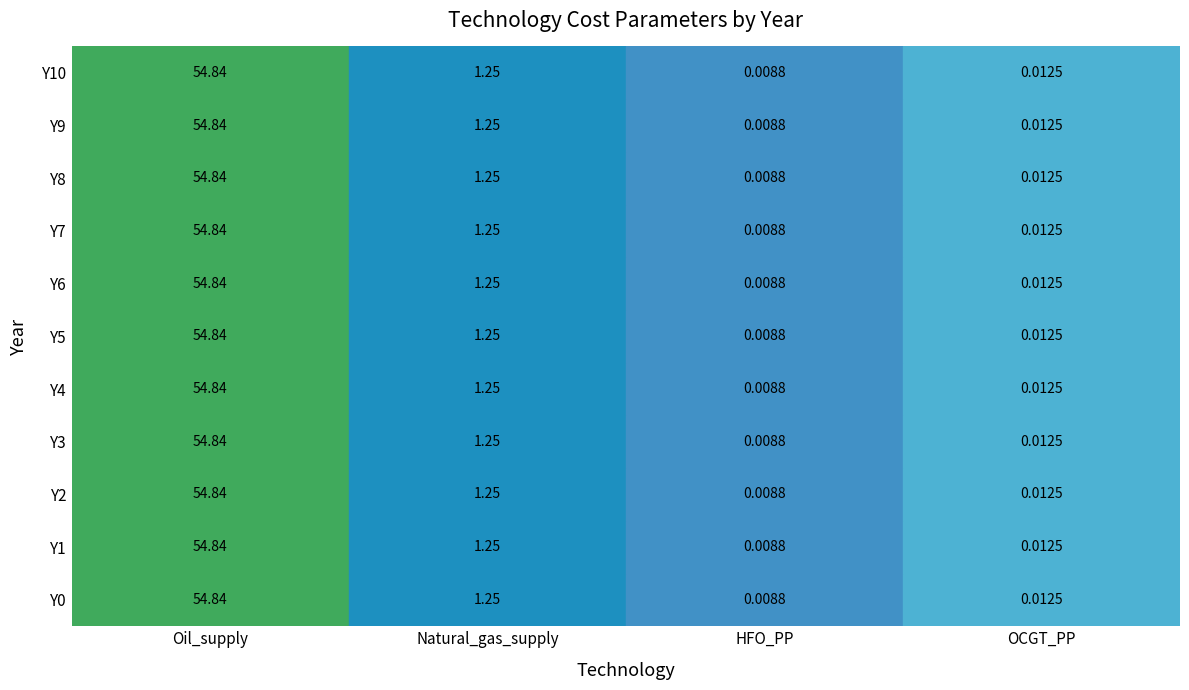

What is the maximum value shown in the chart?

54.8